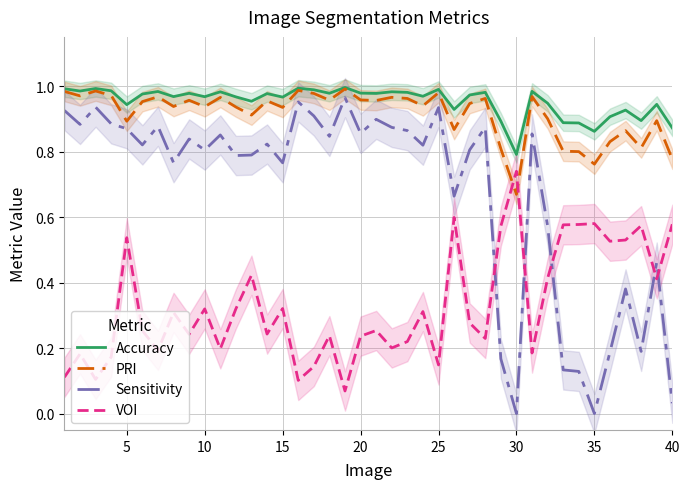

True or false: Accuracy and Sensitivity cross at least once.

False